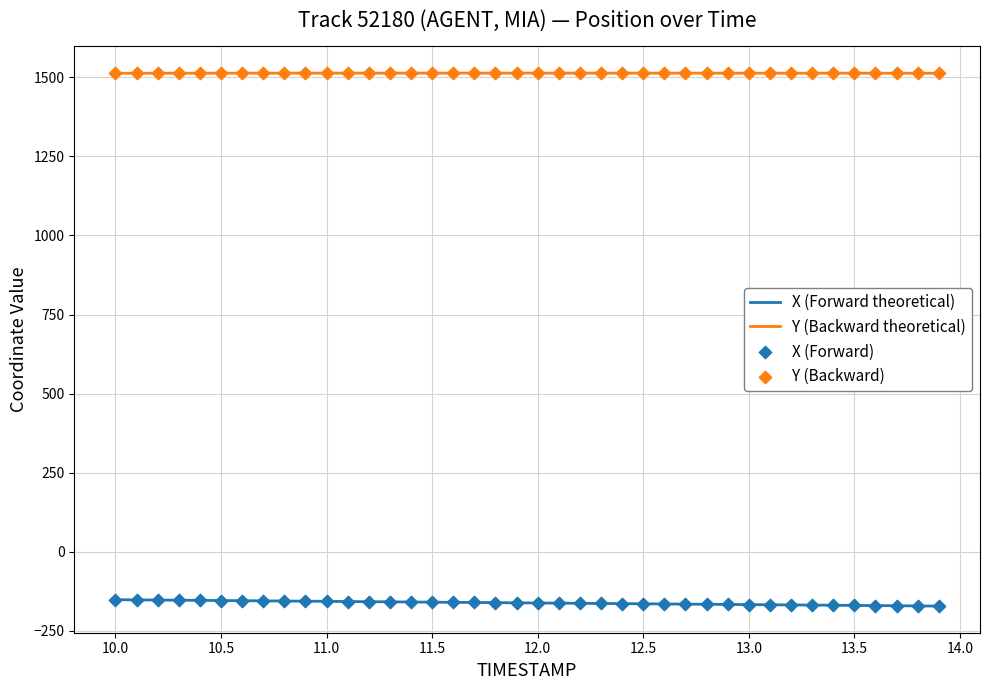

Which series has the largest total across all categories?

Y (Backward theoretical)